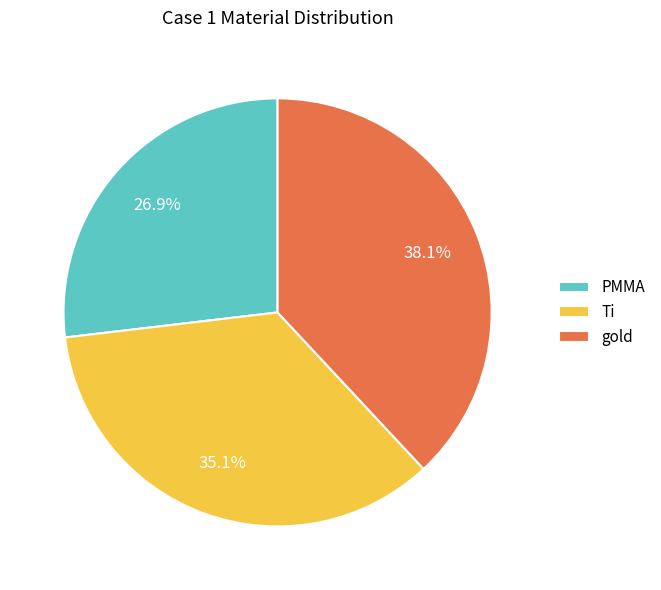

Between PMMA and gold, which is larger?

gold